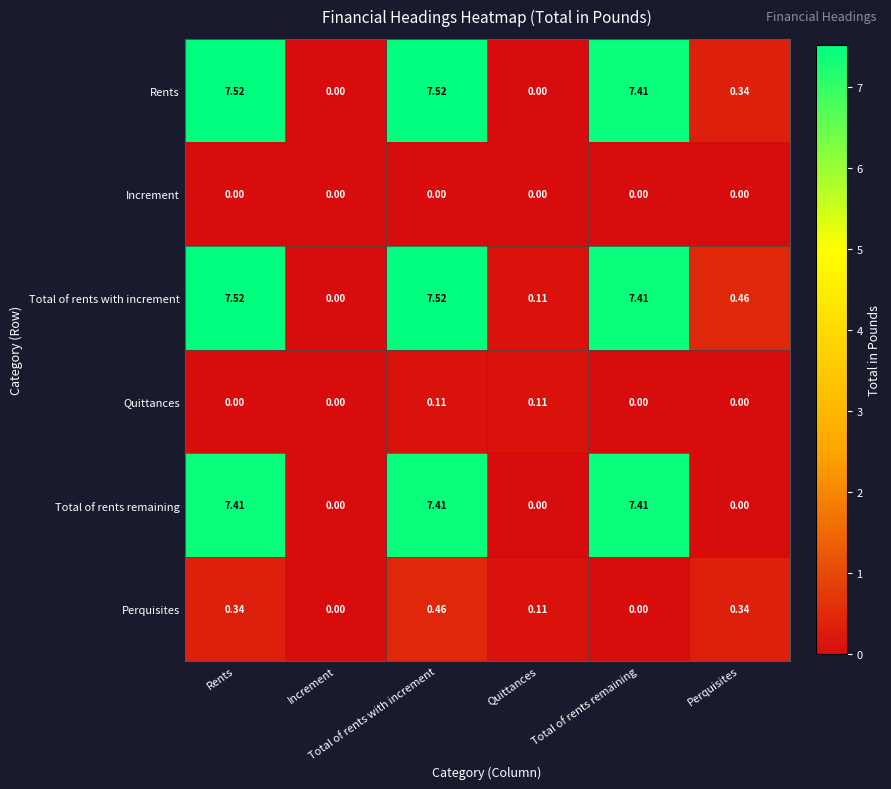

What is the greatest value displayed?

7.5